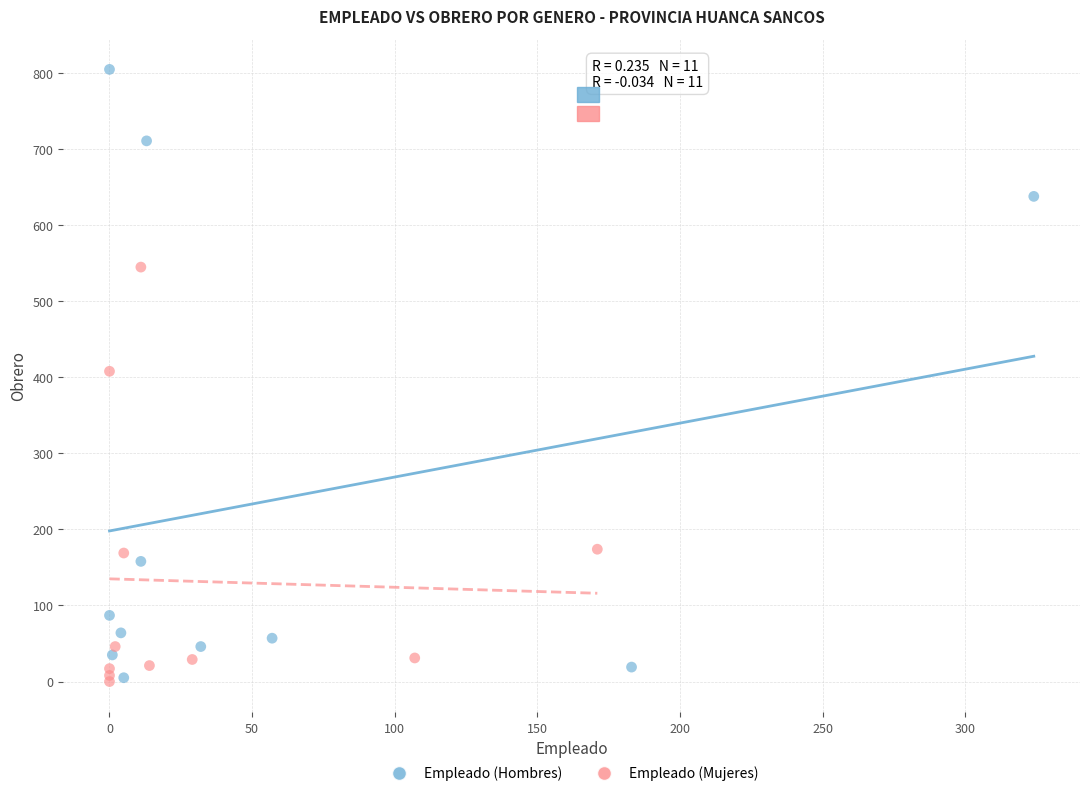

Which series contains the highest Y value?

Empleado (Hombres)